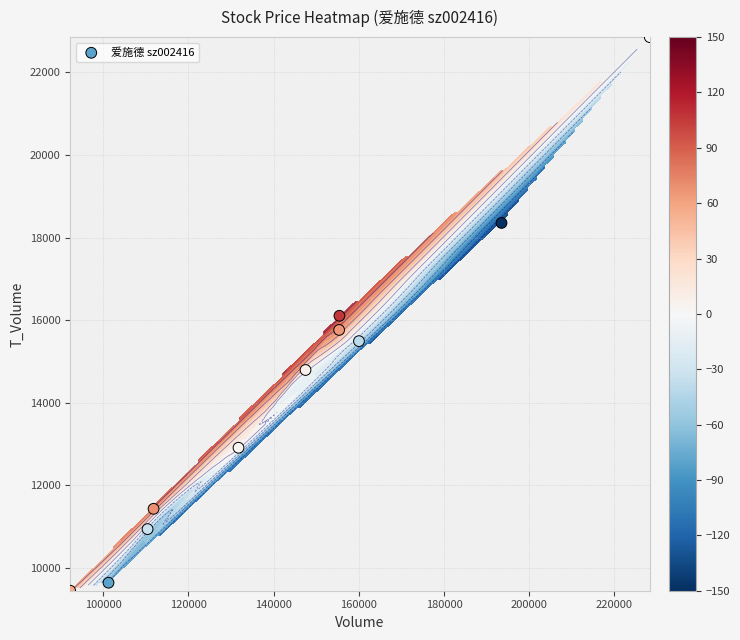

Count the number of values greater than 14793.

5